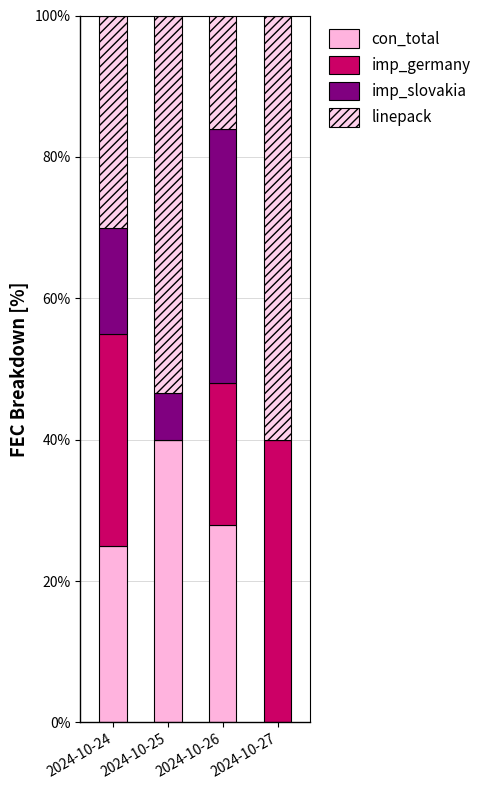

How many values in con_total are above zero?

3